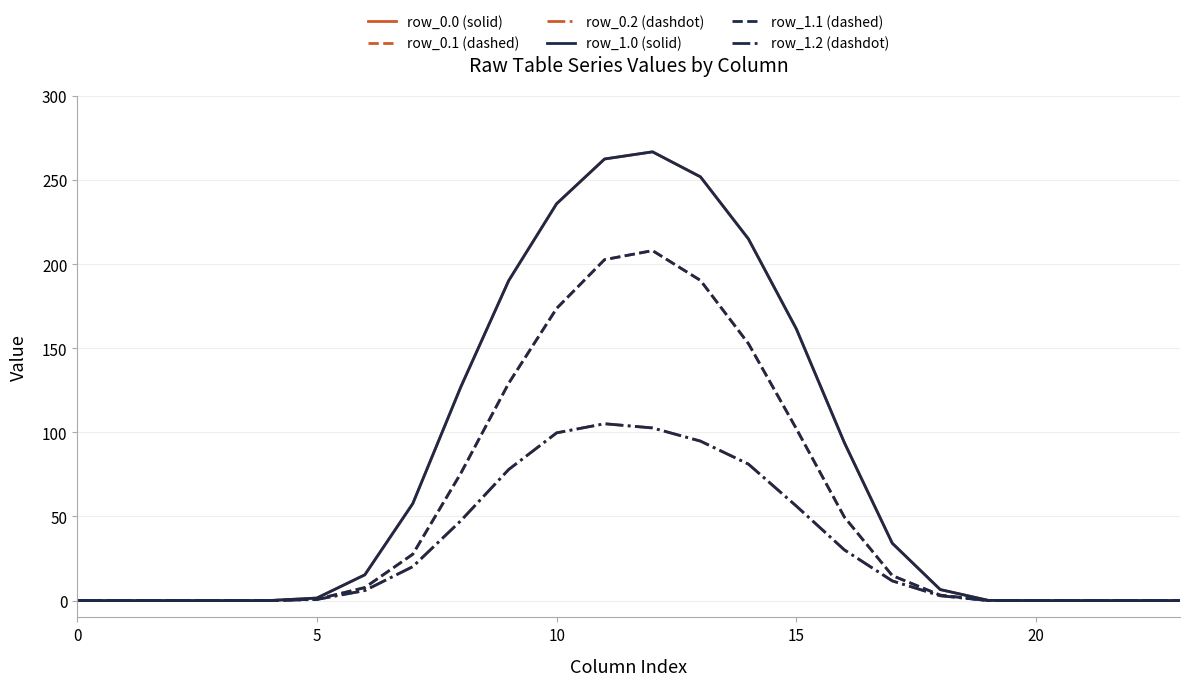

Is this an area chart (filled region under the line)?

No